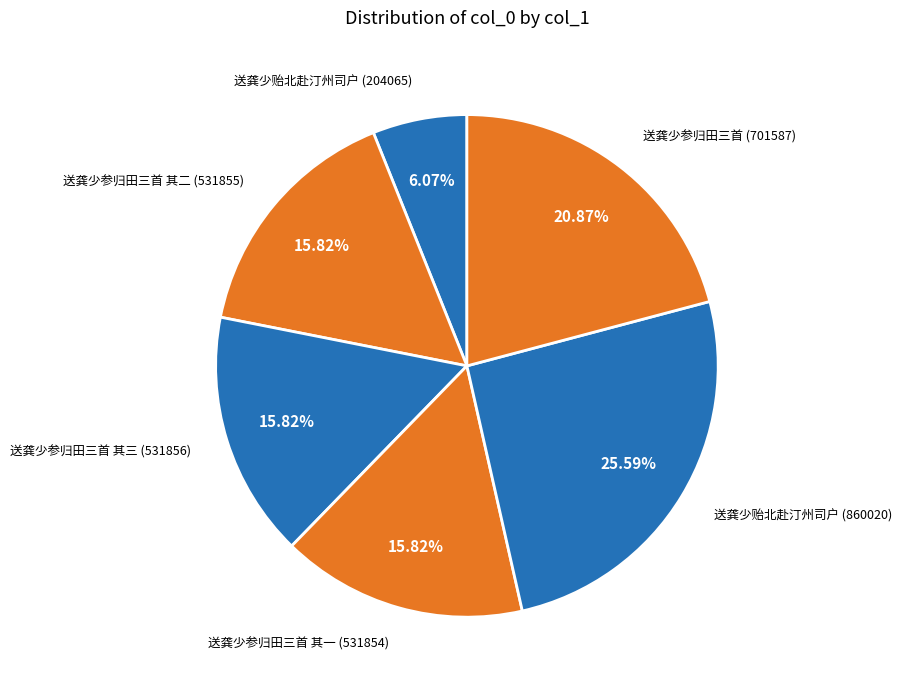

Count the number of slices in the pie.

6